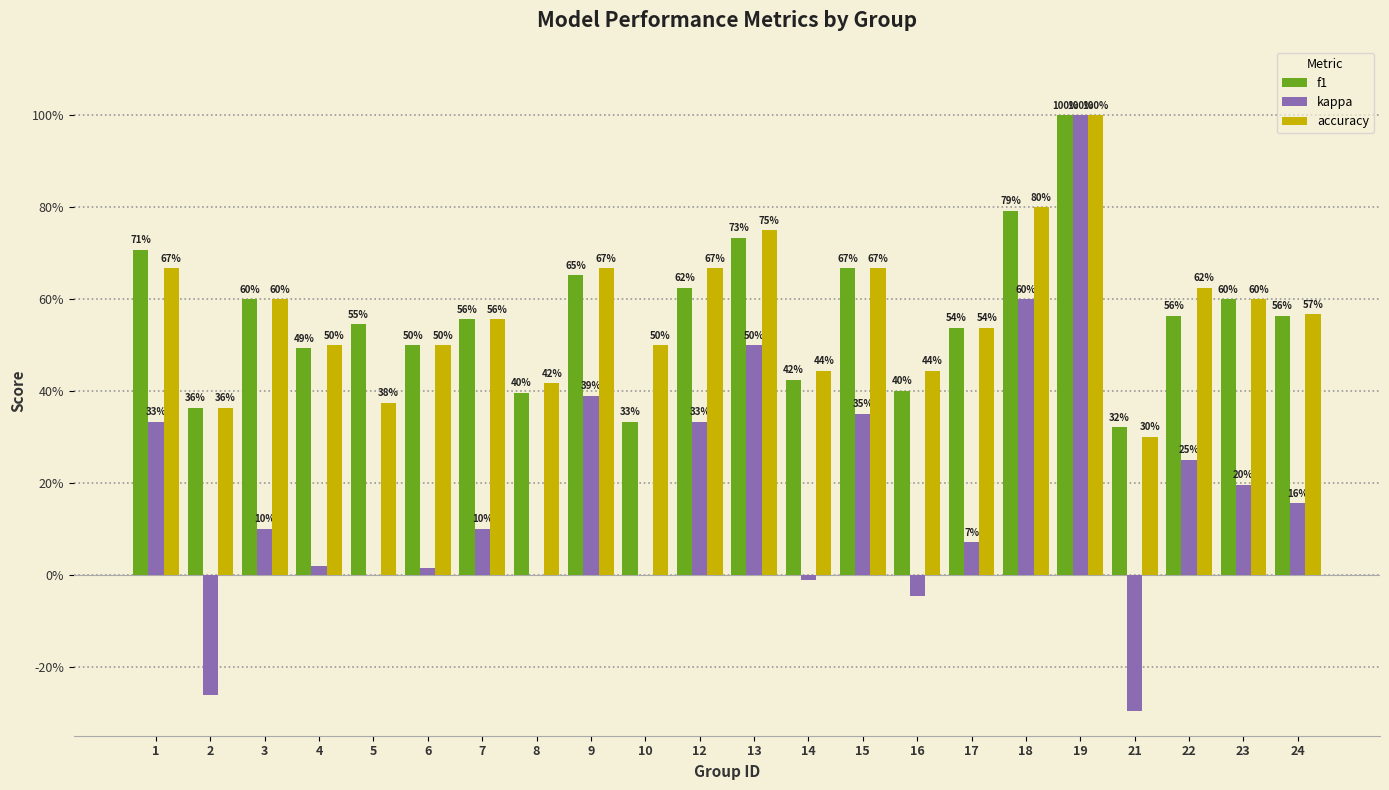

What is the greatest value displayed?

1.0